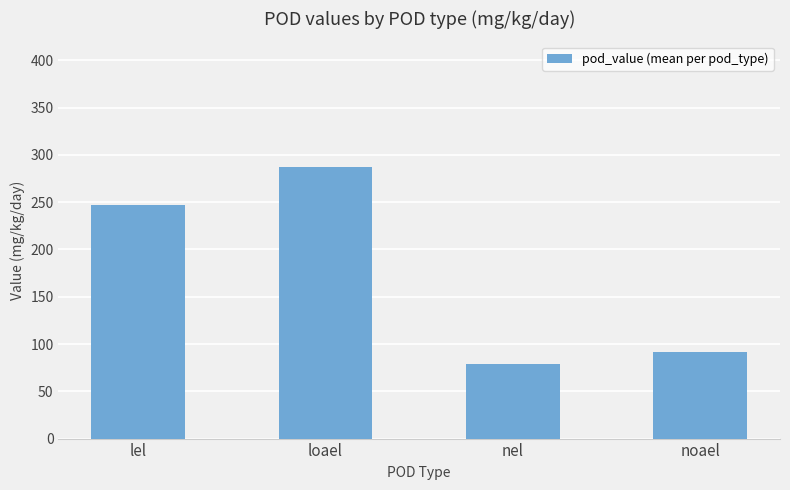

What value does the data have at nel?

78.8